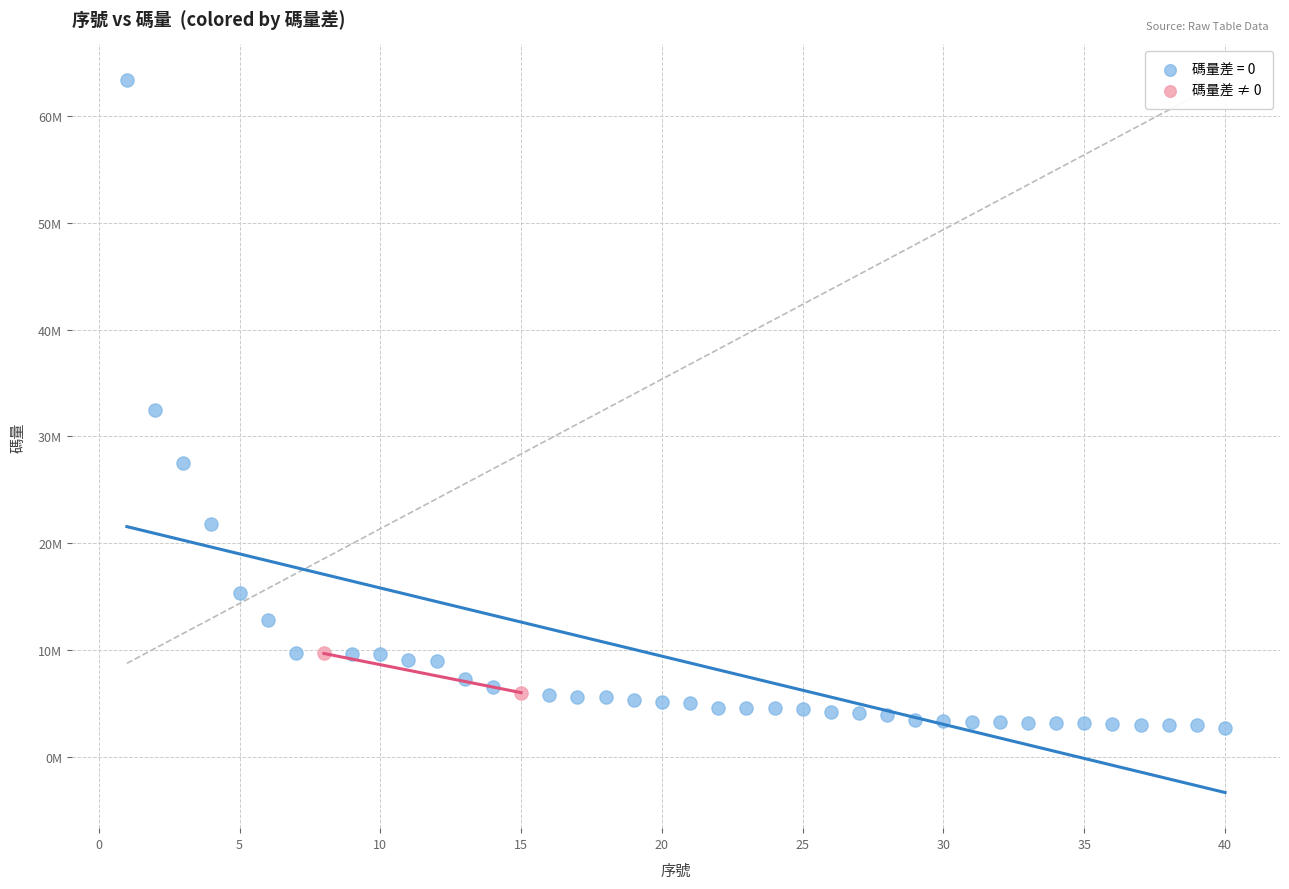

What are all the series names shown in the legend?

碼量差 = 0, 碼量差 ≠ 0